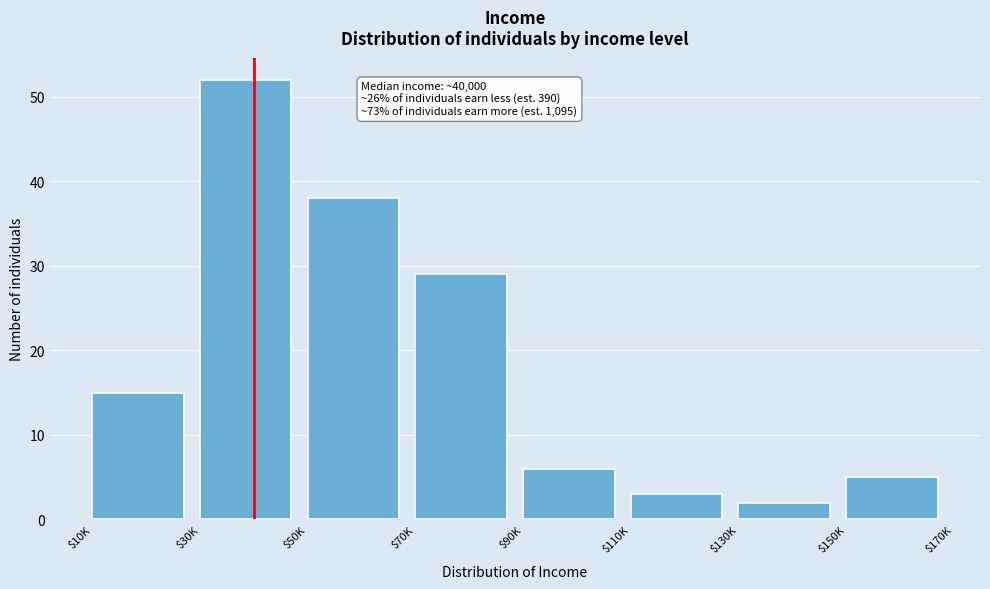

Reading left to right, extract all data points from this chart.

15	52	38	29	6	3	2	5